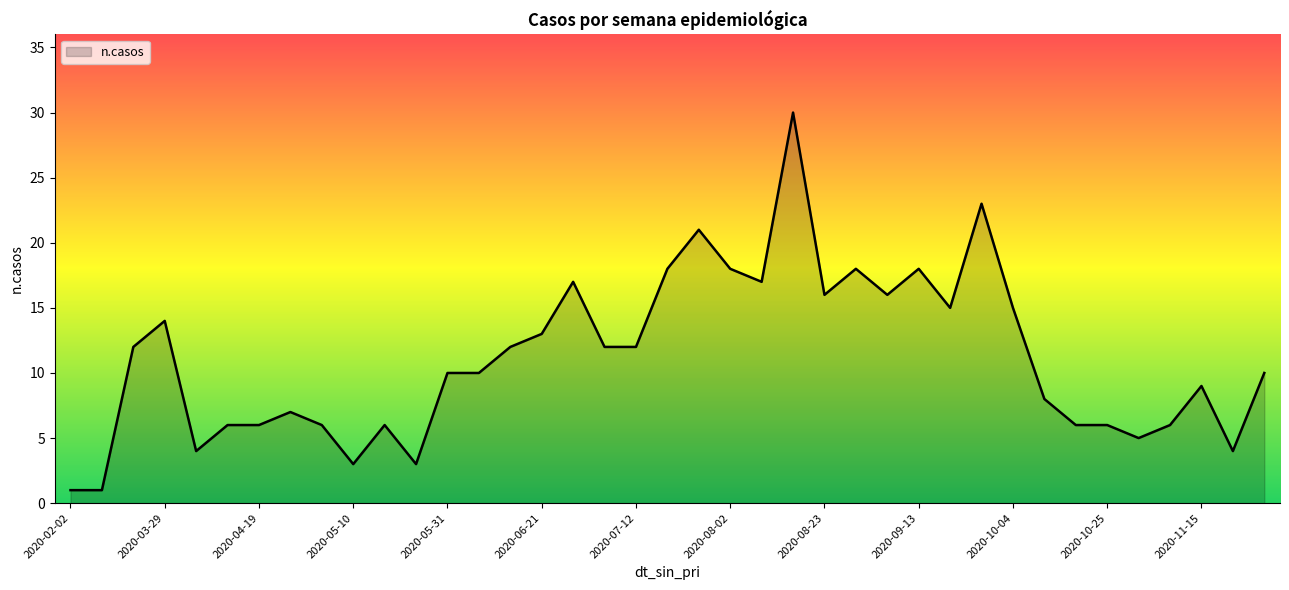

What is the difference between the maximum and minimum values?

29